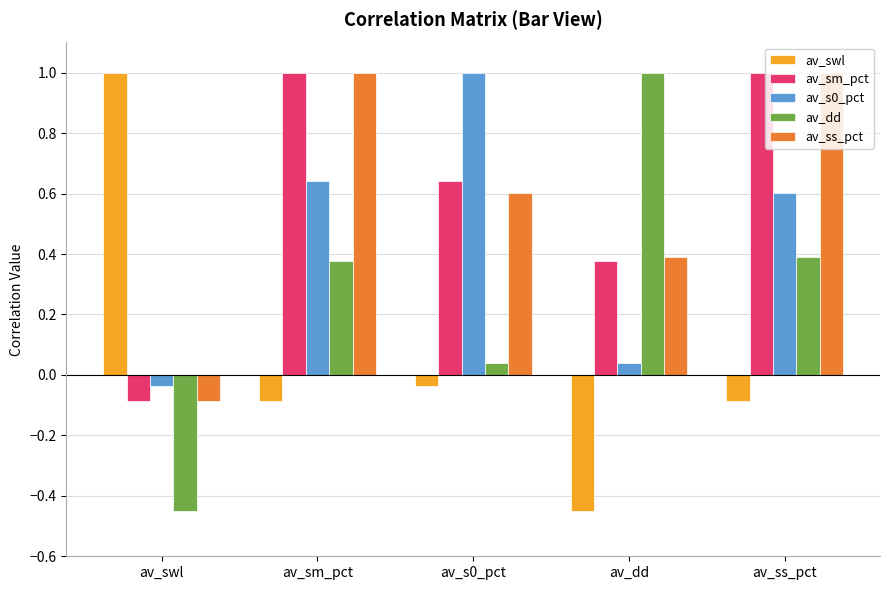

What position from the left is av_dd?

4